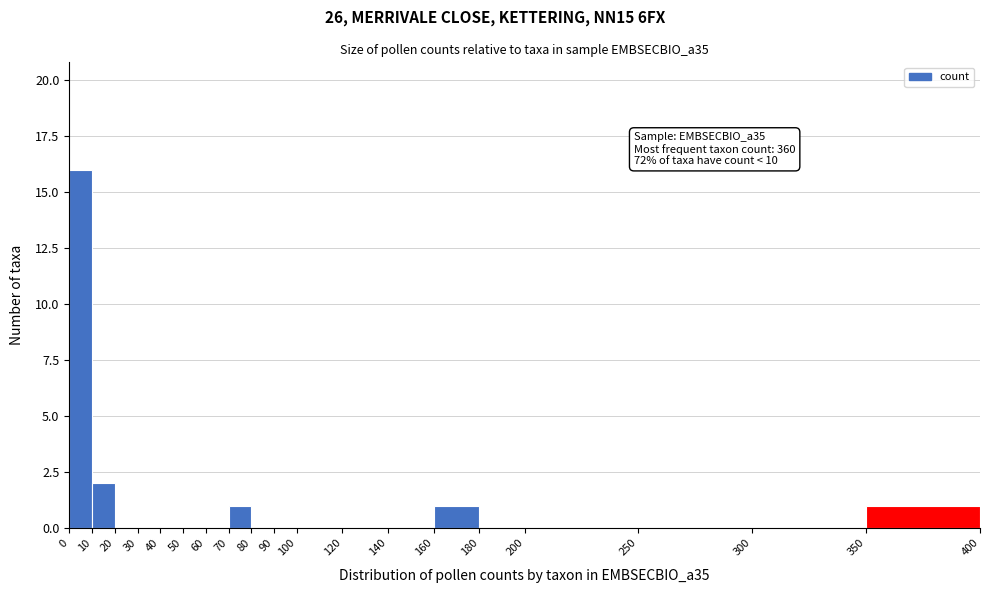

Over which range of the x-axis is the bar tallest?

0 to 10